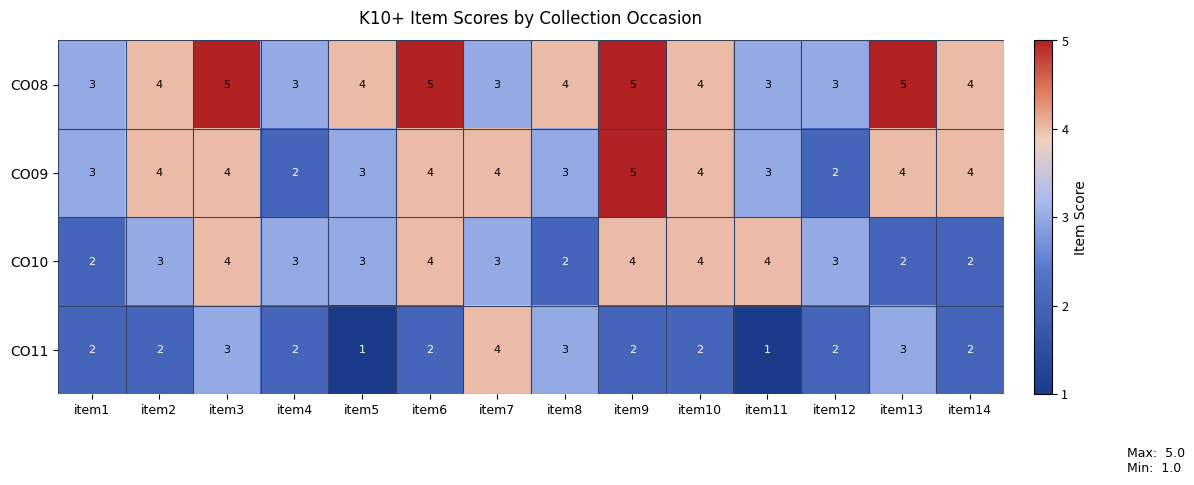

List the series in order of their overall mean, highest first.

CO08, CO09, CO10, CO11